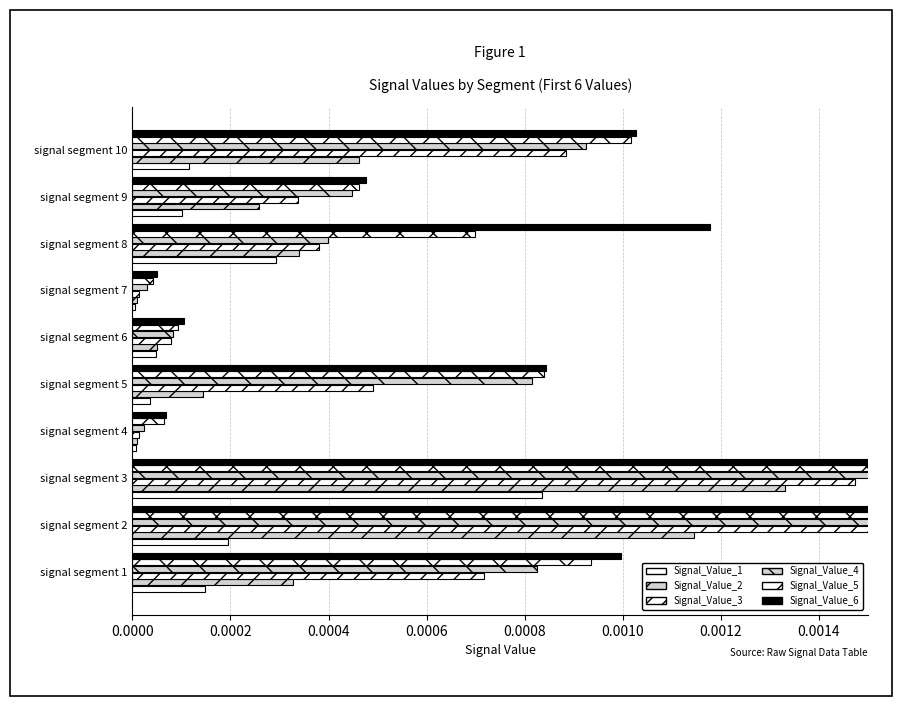

What position from the left is 0.0000?

1